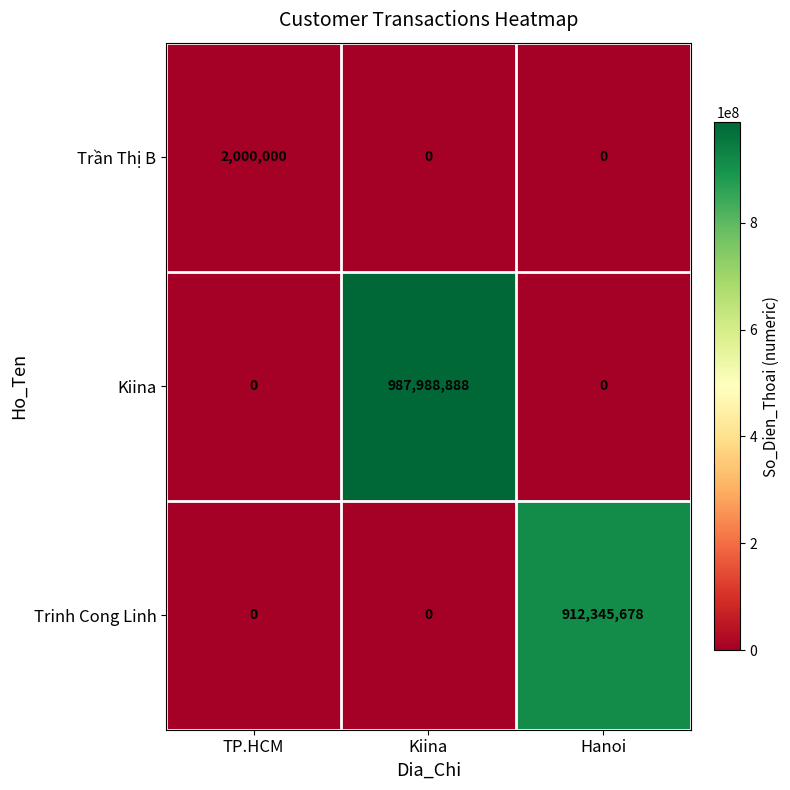

Which series has the largest range (max minus min)?

Kiina